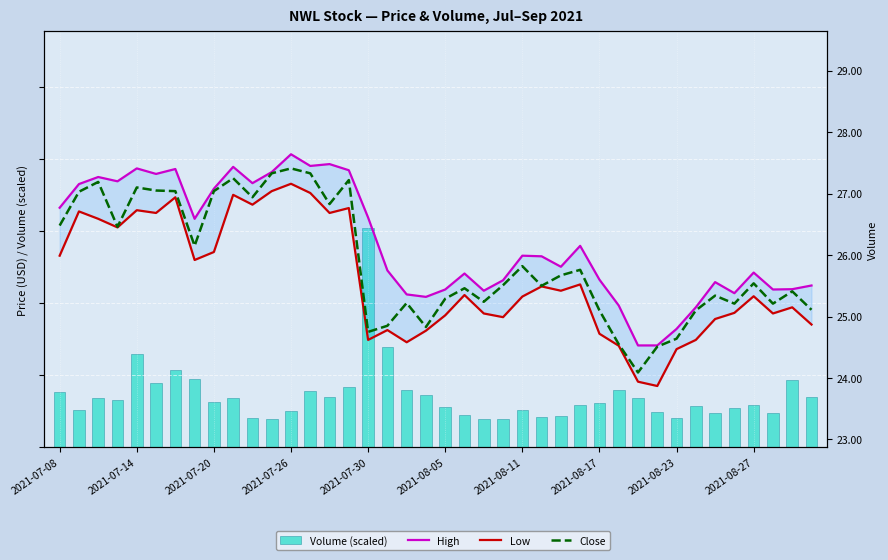

What is the total value across all series at 2021-07-08?

83.1